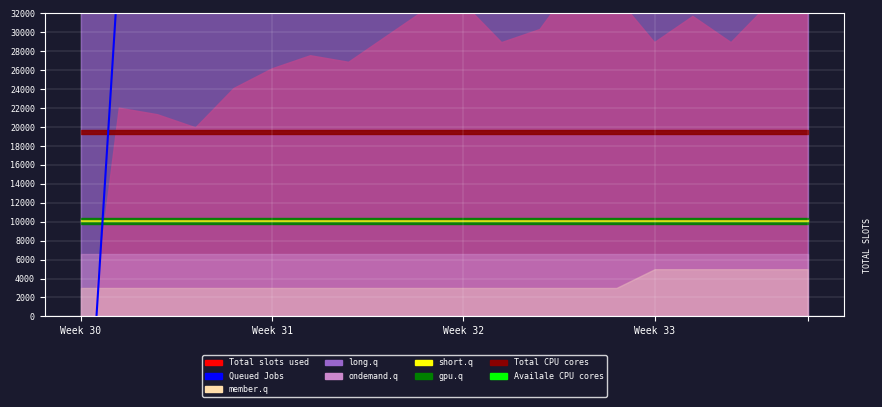

How many interior local peaks (higher than both neighbors) does the data have?

5